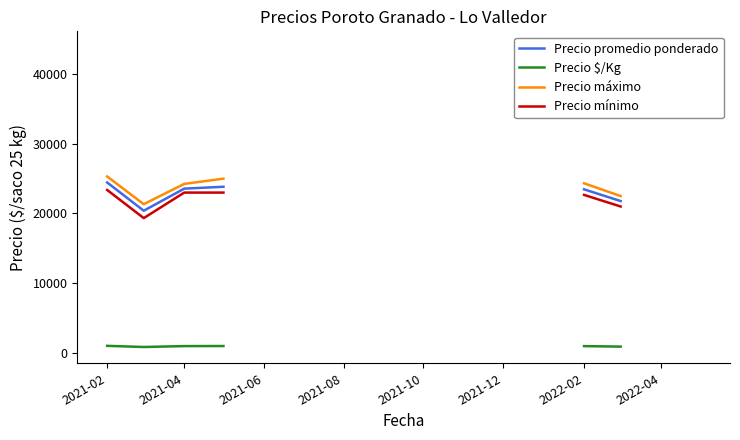

True or false: Precio mínimo and Precio máximo intersect in this chart.

False